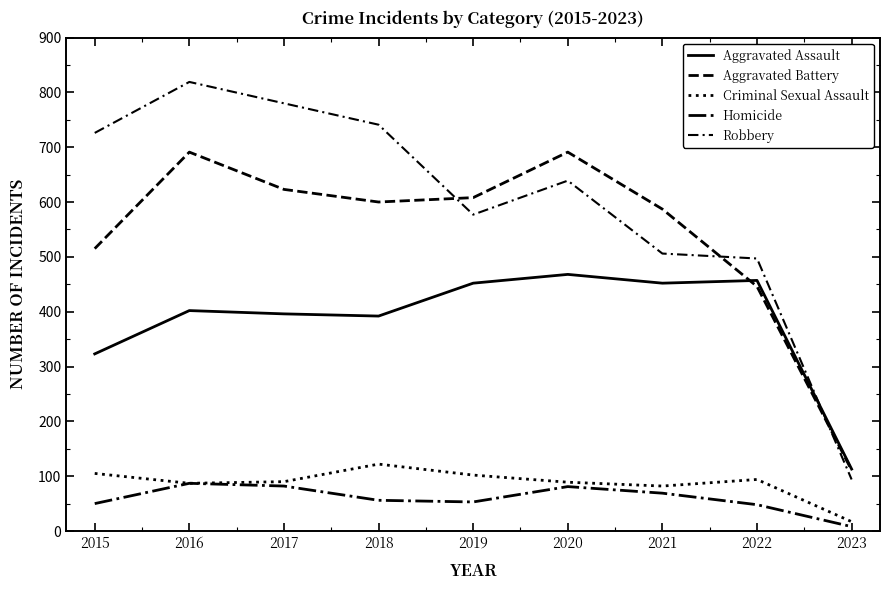

Does the chart have visible grid lines?

No